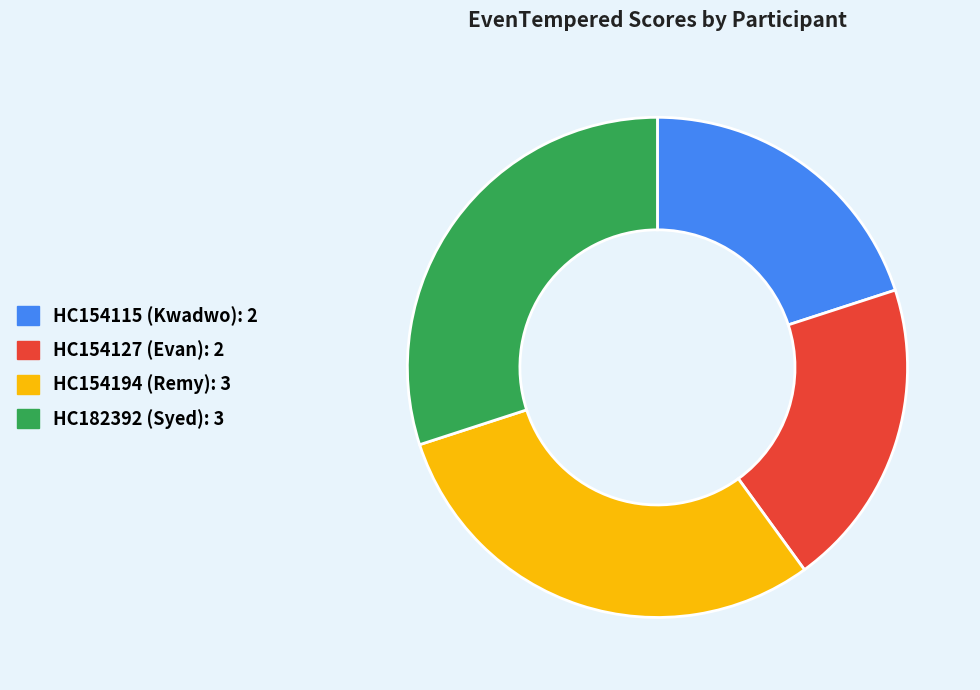

What is the ratio of the value at HC154127 (Evan) to the value at HC154194 (Remy)?

0.7